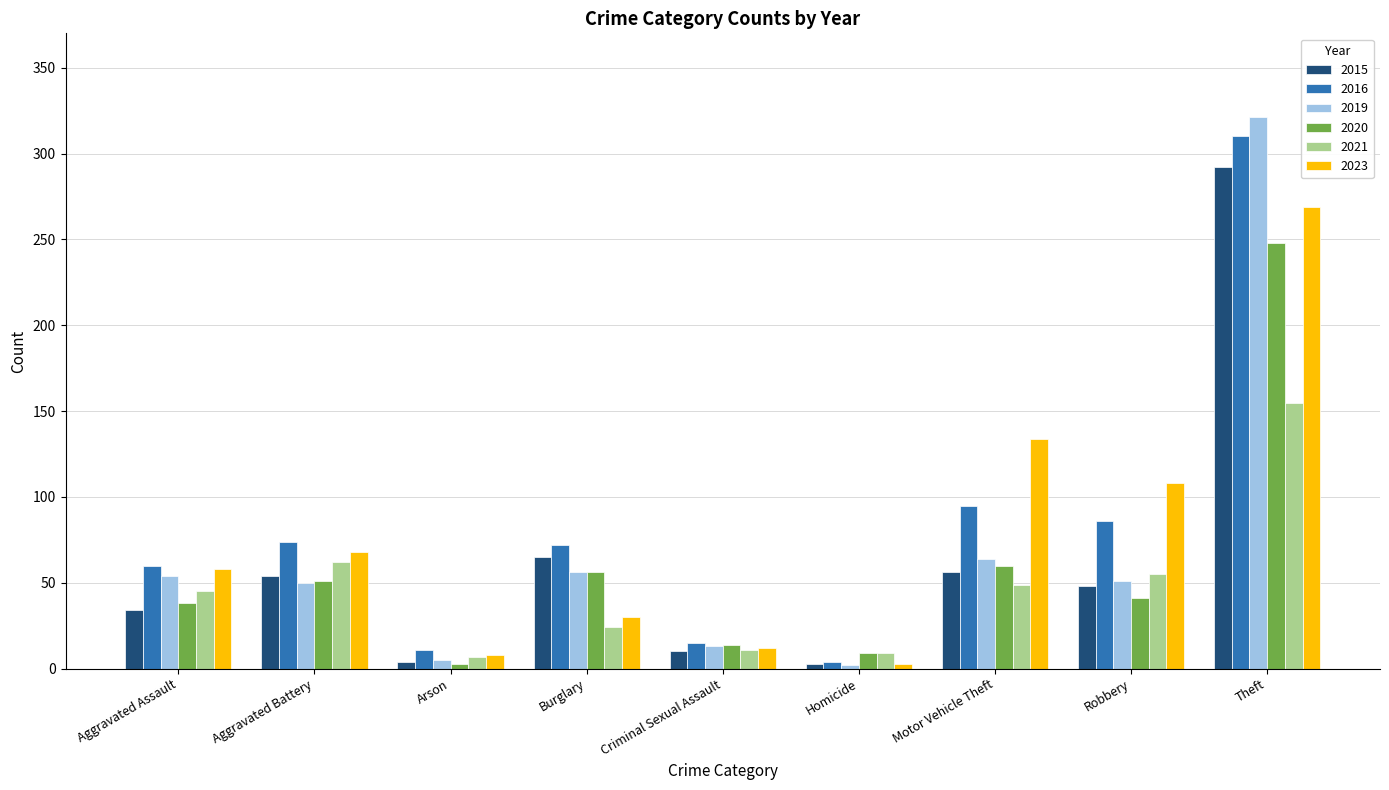

Which series has the widest spread of values?

2019